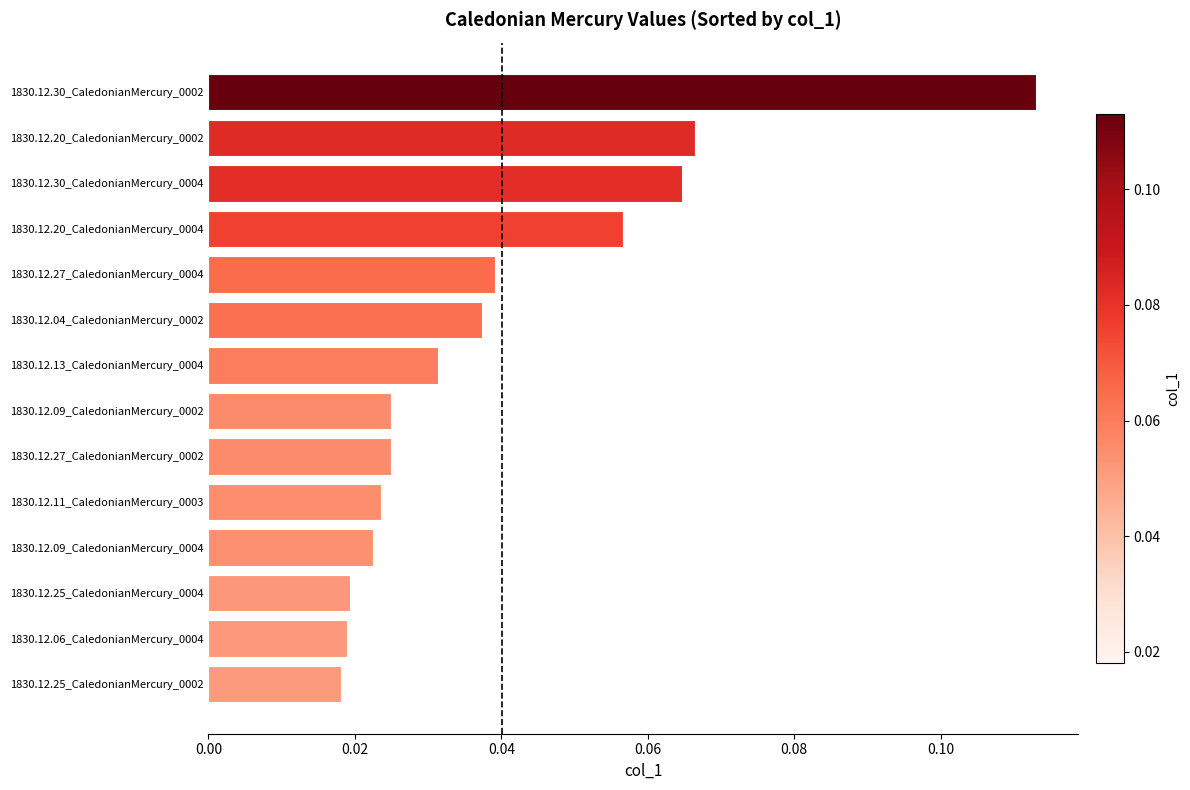

What is the label of the 10th bar from the bottom?

1830.12.27_CaledonianMercury_0004